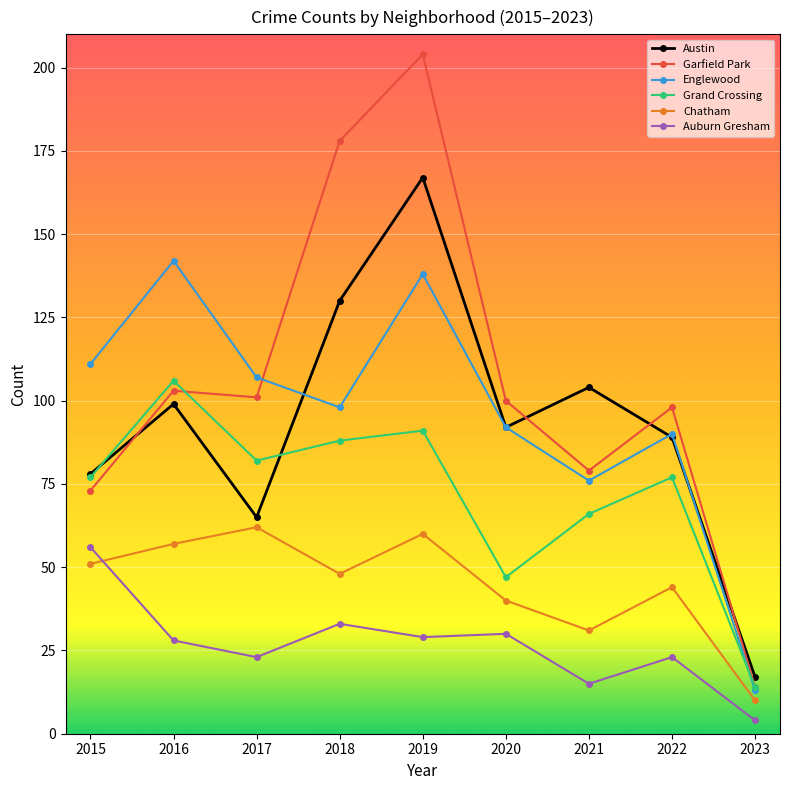

What is the greatest value displayed?

204